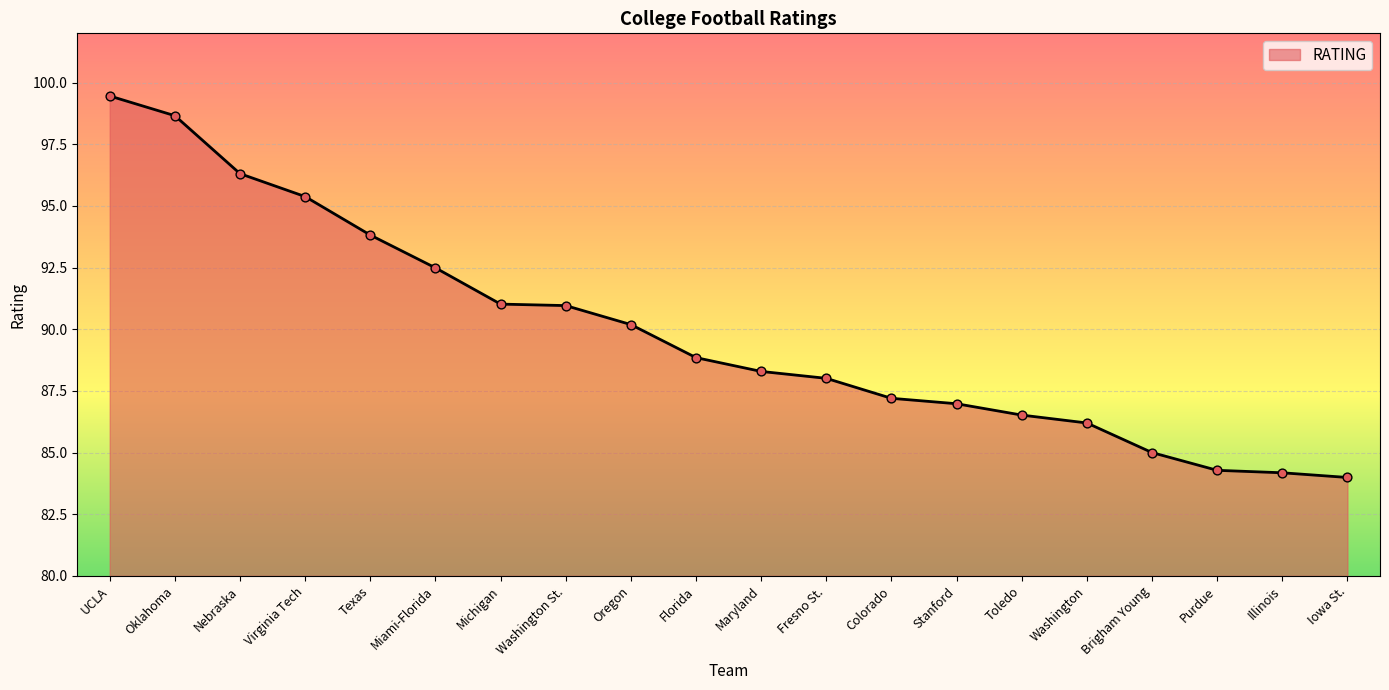

Approximately how many times larger is the value at Oklahoma compared to Illinois?

1.2